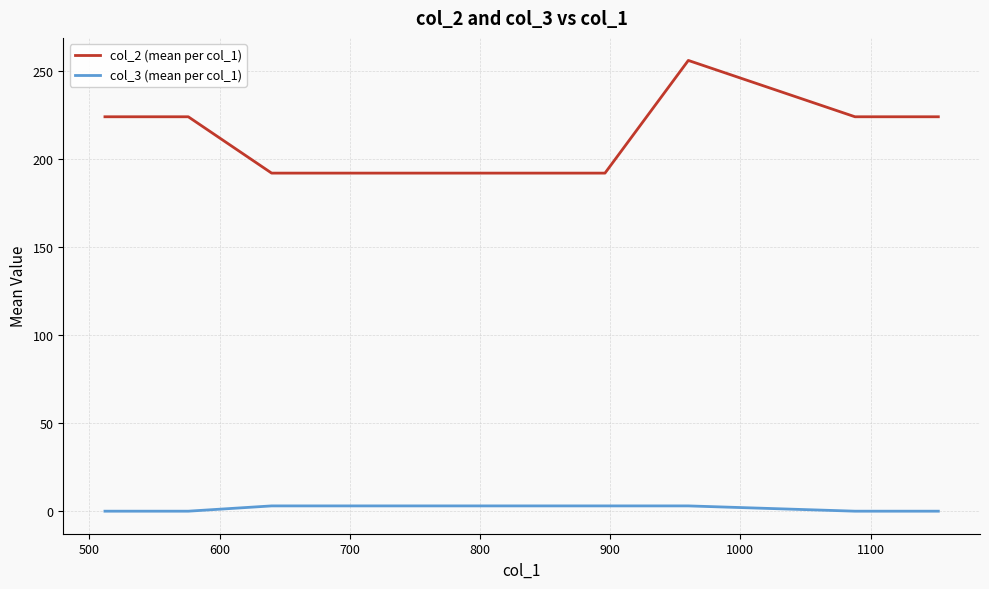

What is the maximum value shown in the chart?

256